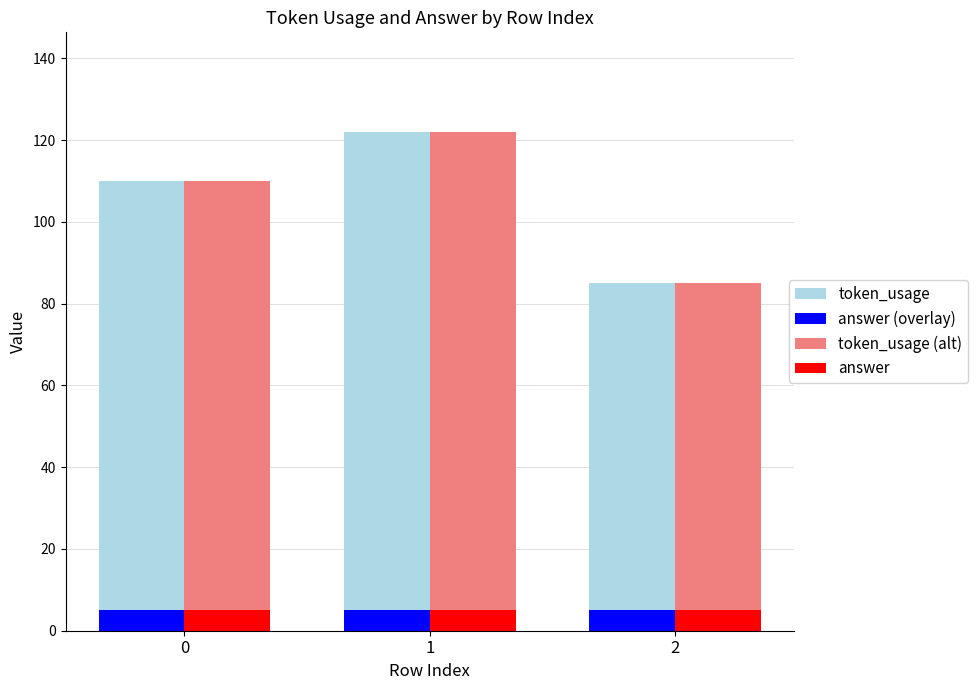

Does the chart contain any negative values?

No